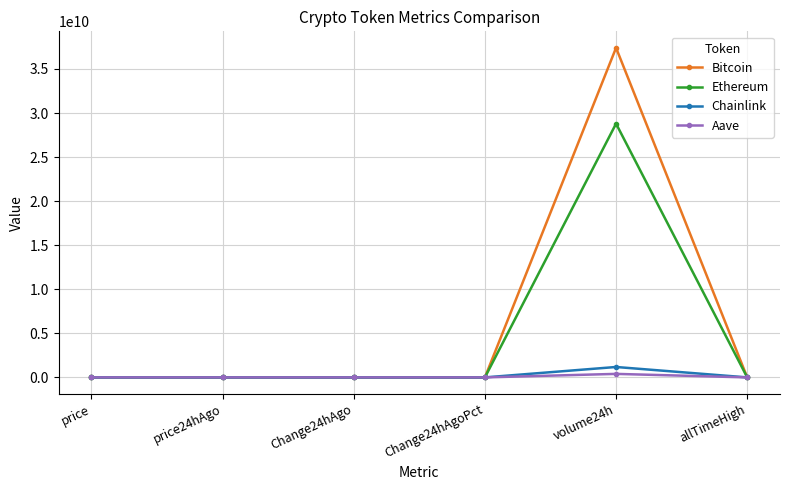

What is the label of the 1st point from the left?

price